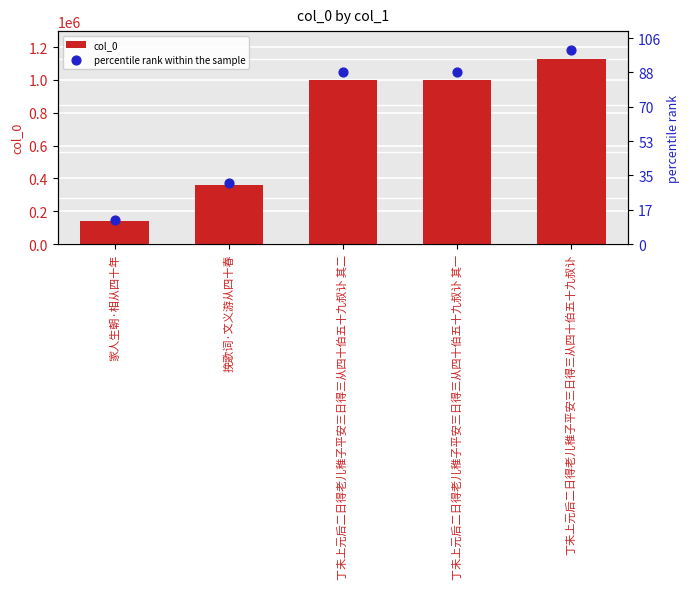

Is the value of col_0 at 挽歌词·文义游从四十春 greater than the value of percentile rank within the sample at 丁未上元后二日得老儿稚子平安三日得三从四十伯五十九叔讣 其二?

No